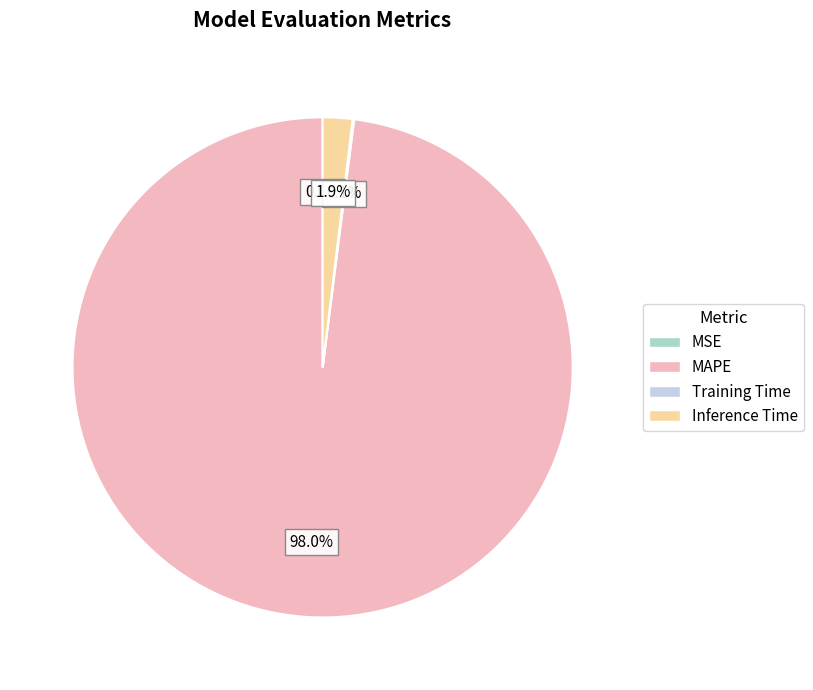

Which slice is the largest?

MAPE